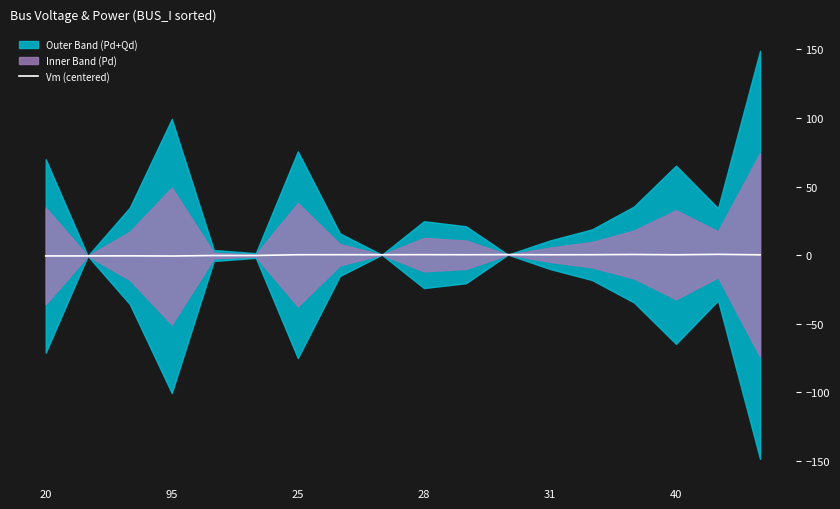

How many points are higher than both their immediate neighbors (excluding endpoints)?

6